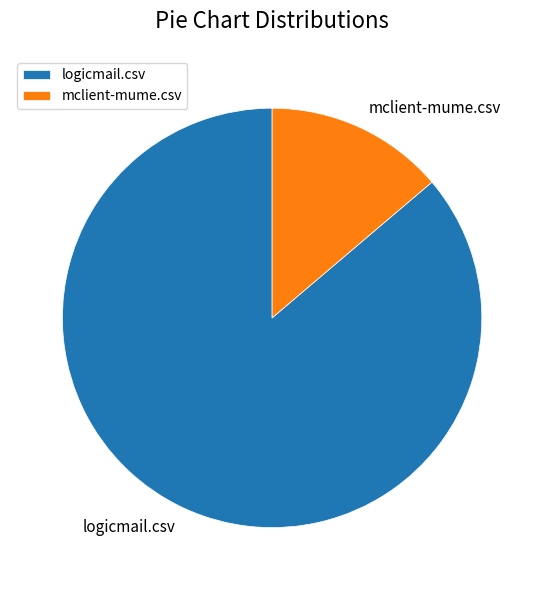

Do mclient-mume.csv and logicmail.csv together represent more than half of the pie?

Yes